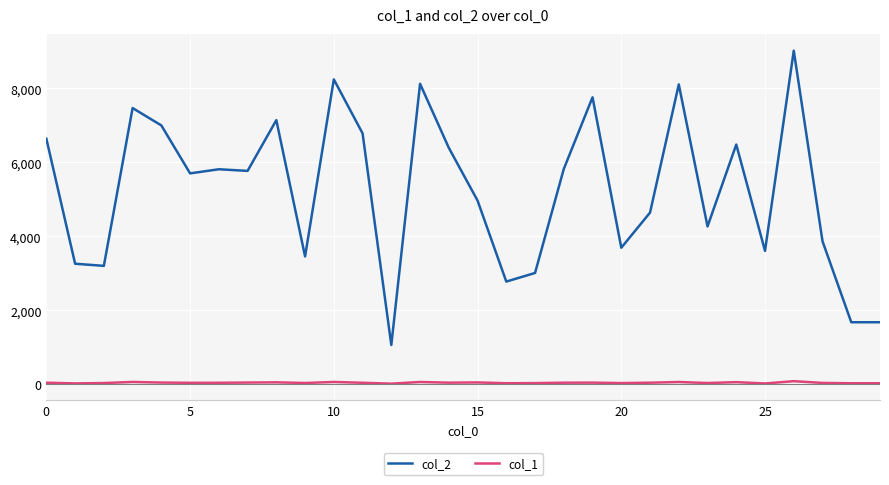

Which series has the widest spread of values?

col_2